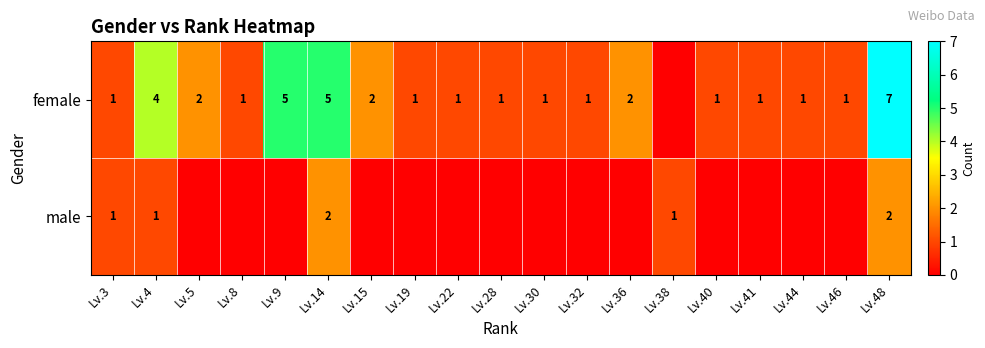

The value of male at Lv.3 is 1. True or false?

True